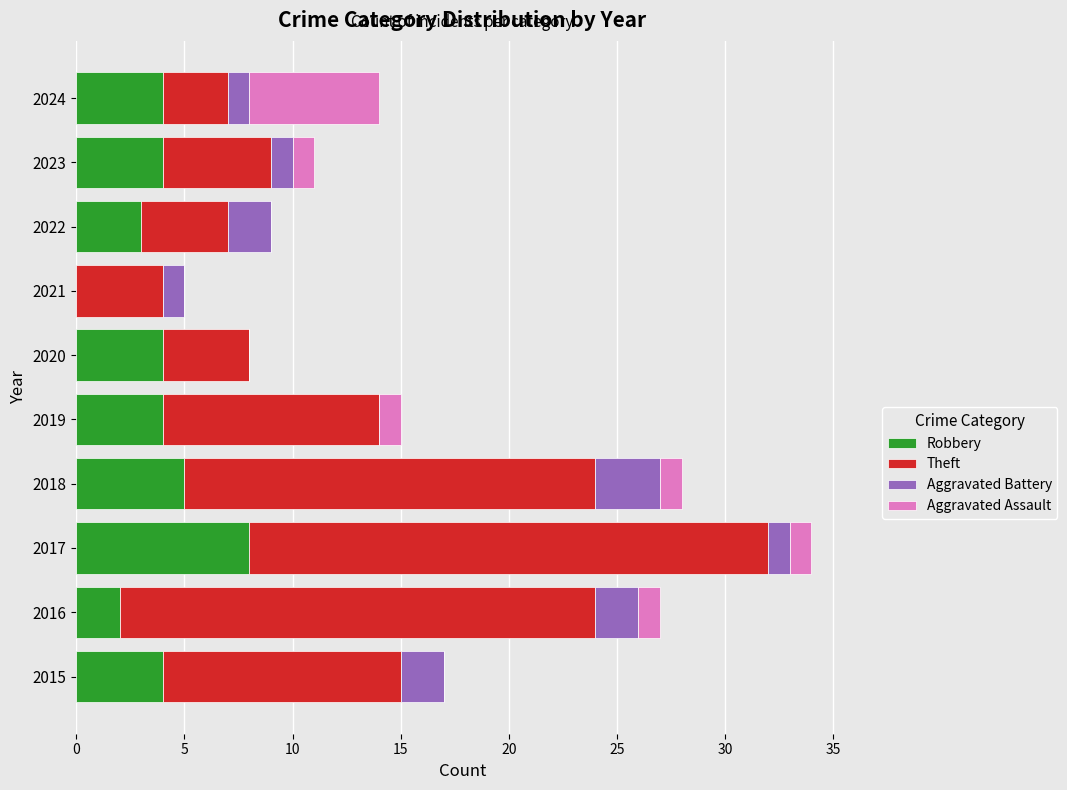

At which category is the sum across all series the highest?

2017